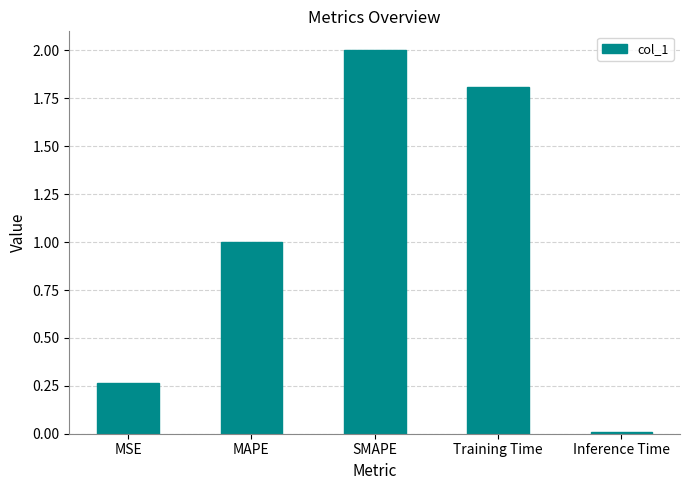

The chart shows a value of 1.8 at Training Time. True or false?

True